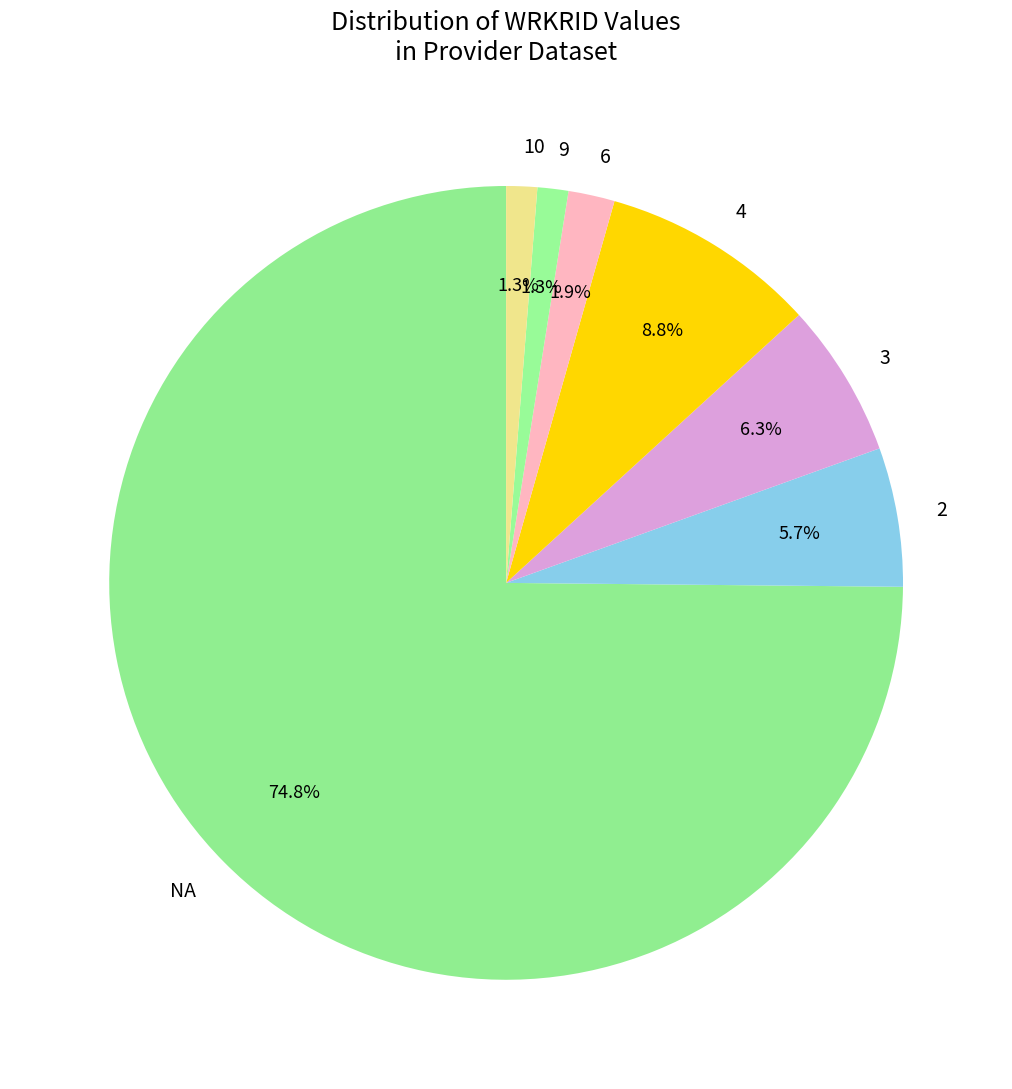

Do 6 and 2 together represent more than half of the pie?

No